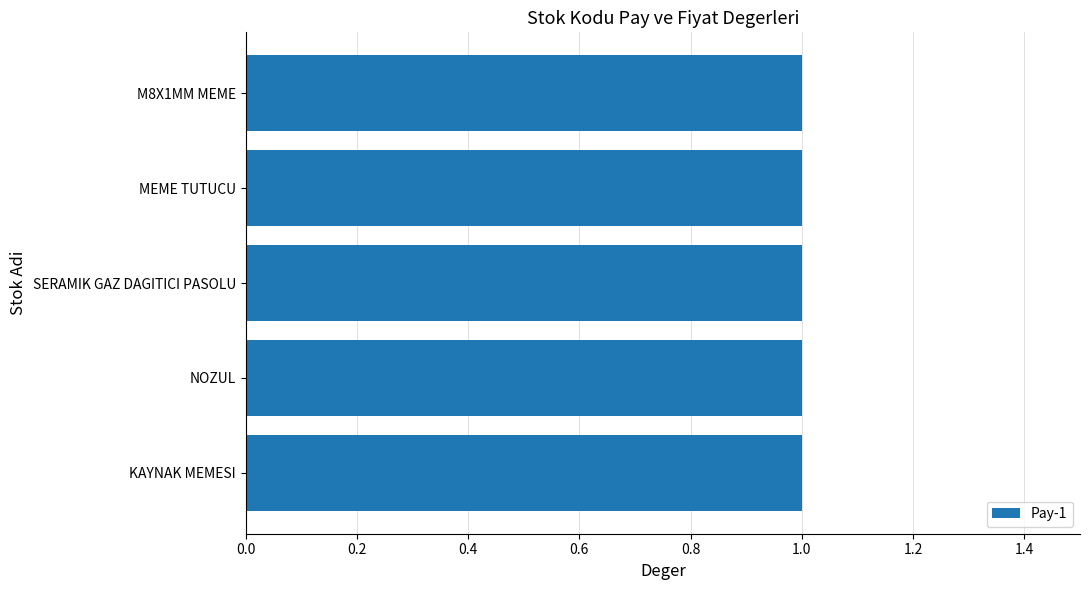

The value of Pay-2 at M8X1MM MEME is 2. True or false?

False